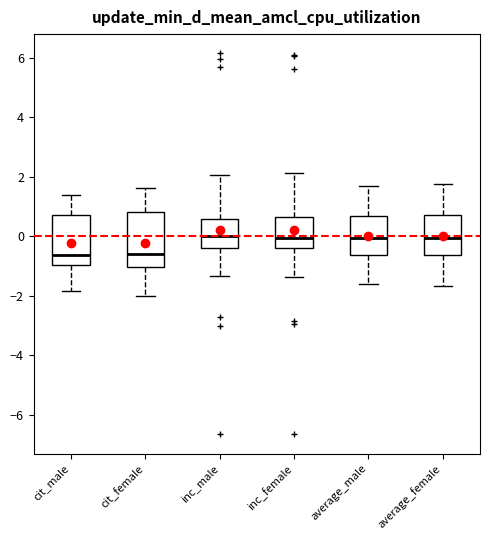

Reading left to right, transcribe this box plot: for each box, give where its median line is, the range the box spans, and where its two whiskers end, as read against the y-axis. The values are not printed on the chart, so give them approximately, as read against the axis.

cit_male: median -0.6, box -1.0 to 0.8, whiskers -1.8 to 1.4
cit_female: median -0.6, box -1.0 to 0.8, whiskers -2.0 to 1.6
inc_male: median 0.0, box -0.4 to 0.6, whiskers -1.4 to 2.0
inc_female: median 0.0, box -0.4 to 0.6, whiskers -1.4 to 2.2
average_male: median 0.0, box -0.6 to 0.6, whiskers -1.6 to 1.6
average_female: median 0.0, box -0.6 to 0.8, whiskers -1.6 to 1.8